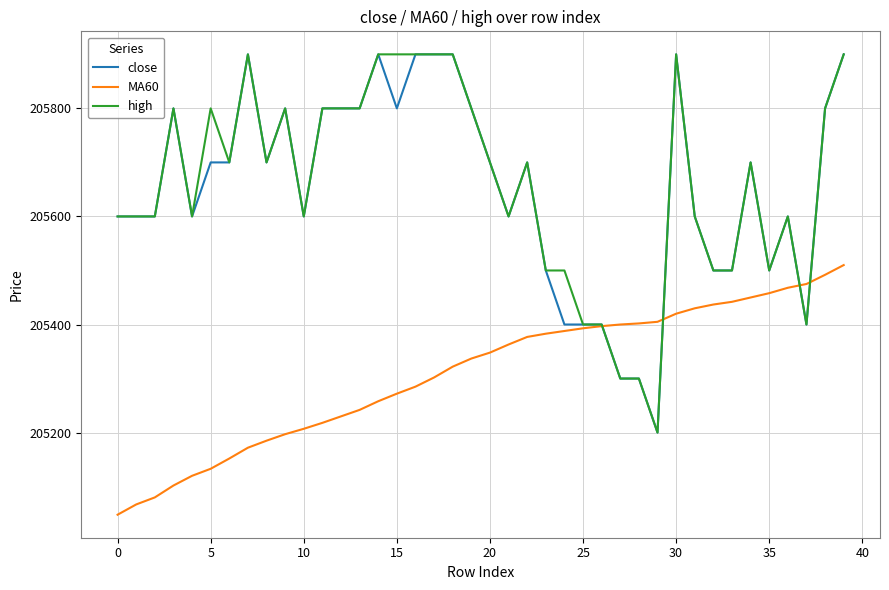

What is the highest value of the MA60 series?

205510